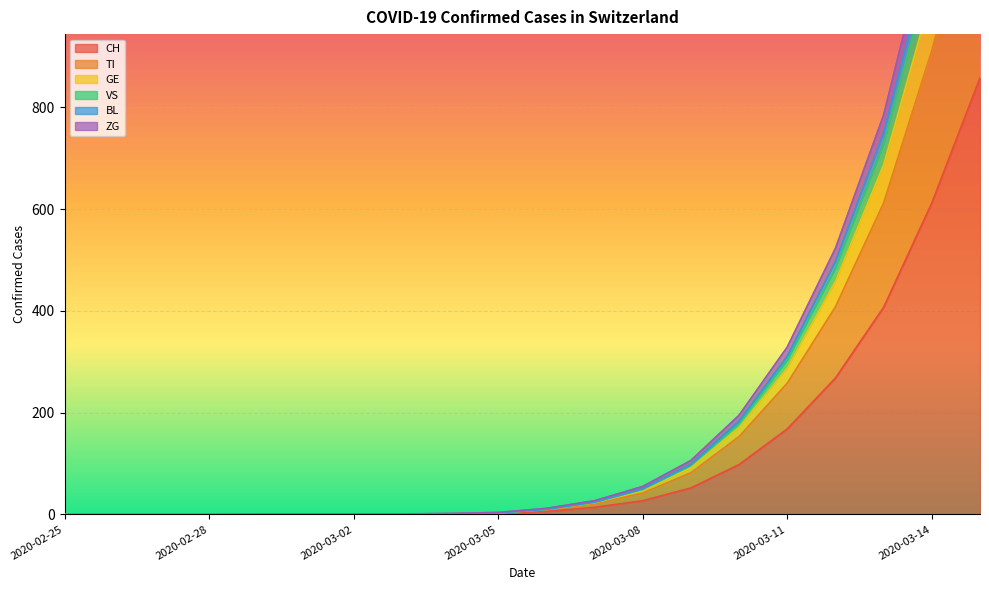

What is the difference between the VS values at 2020-03-05 and 2020-03-14?

1079